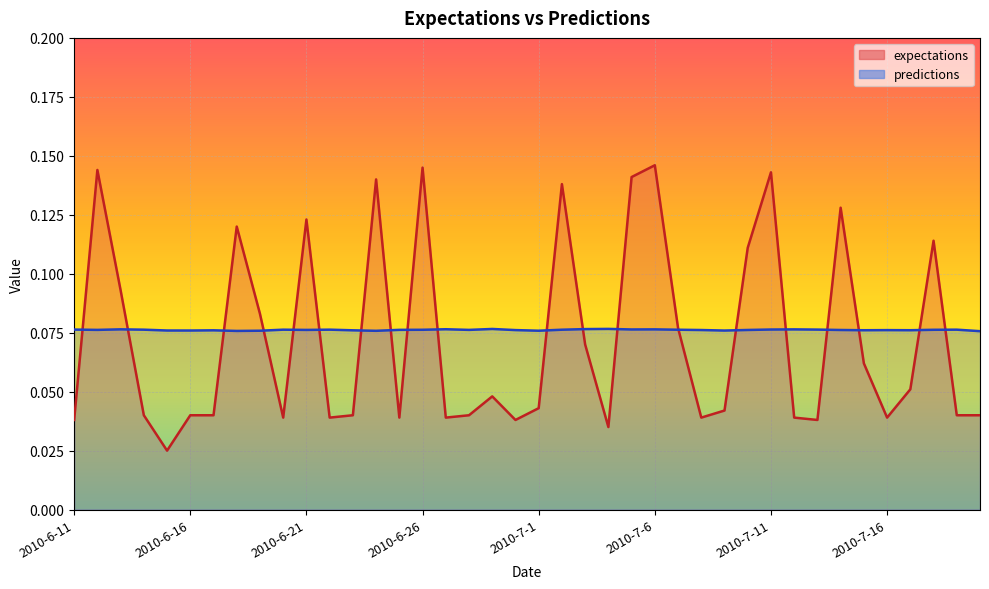

At 2010-6-14, list the series in order from smallest to largest.

expectations, predictions